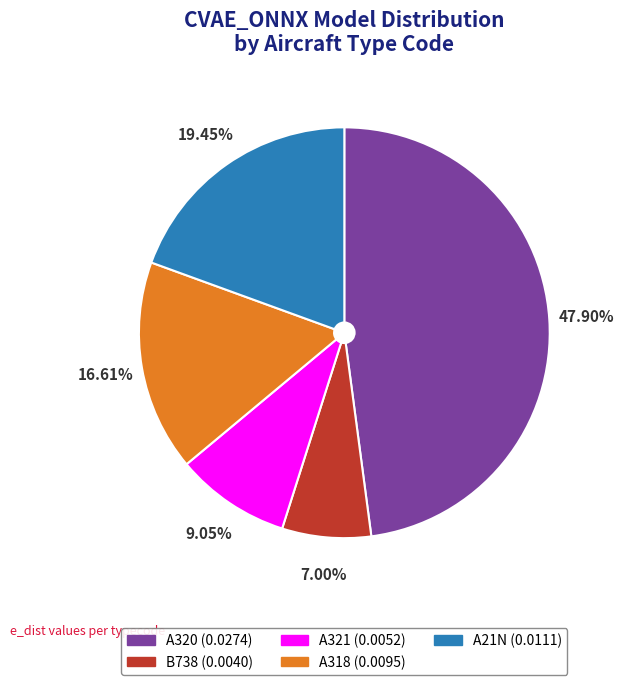

What percentage is the A318 slice, to the nearest percent?

17%